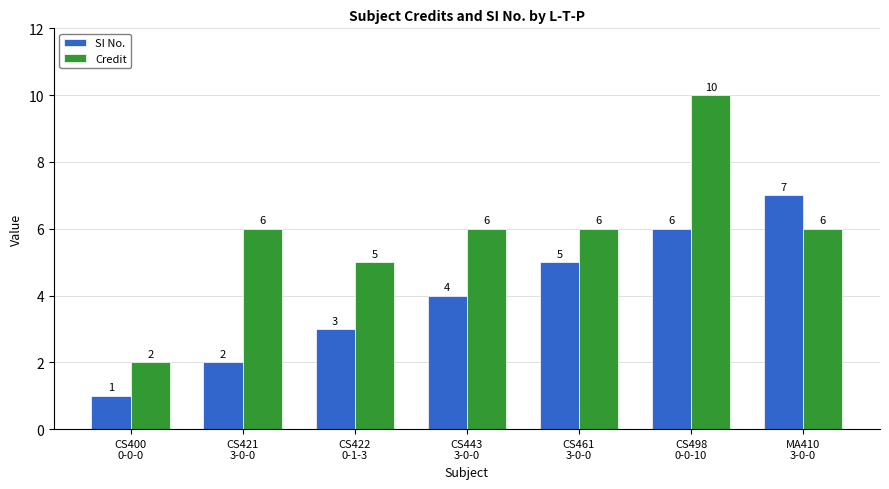

What is the sum of all Credit values?

41